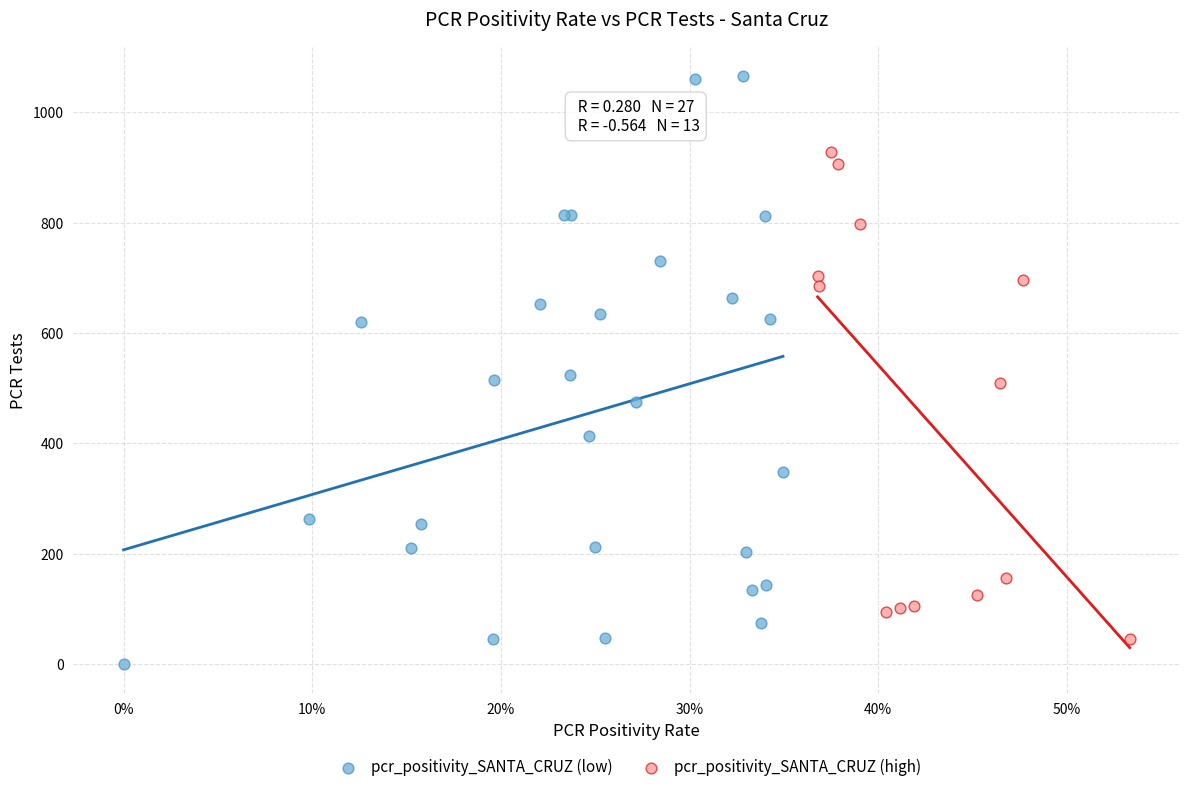

Which series contains the highest Y value?

pcr_positivity_SANTA_CRUZ (low)